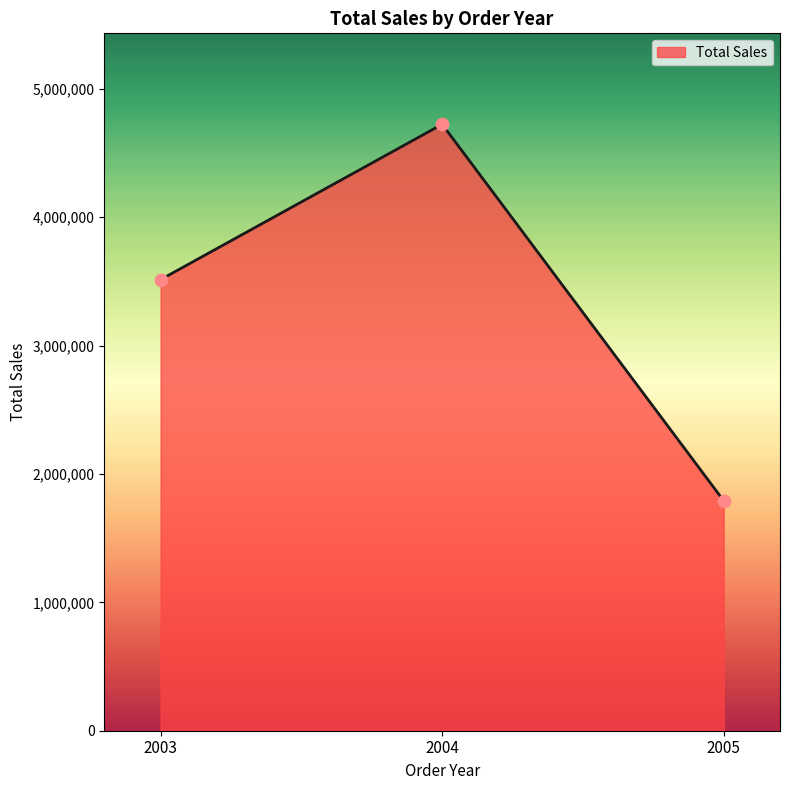

Approximately how many times larger is the value at 2004 compared to 2005?

2.6